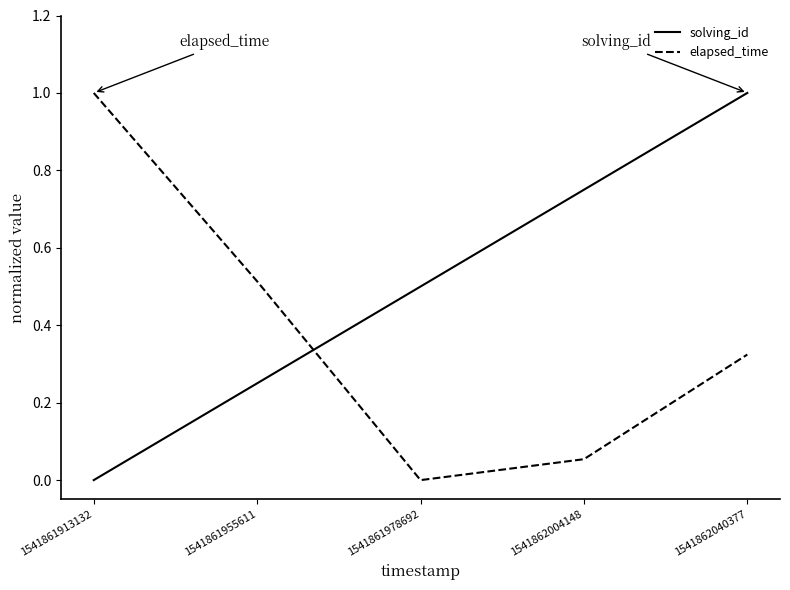

True or false: solving_id has a value of 1.0 at 1541862040377.

True